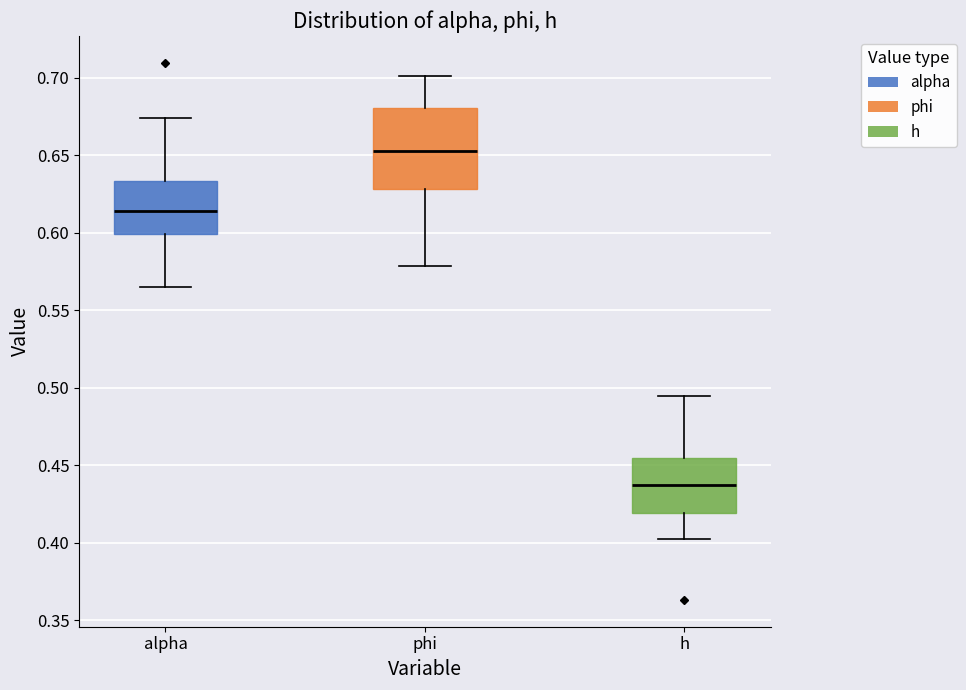

Reading left to right, read every box against the y-axis: the position of its median line, the range the box covers, and the ends of its whiskers. The values are not printed on the chart, so give them approximately, as read against the axis.

alpha: median 0.615, box 0.600 to 0.635, whiskers 0.565 to 0.675
phi: median 0.655, box 0.630 to 0.680, whiskers 0.580 to 0.700
h: median 0.435, box 0.420 to 0.455, whiskers 0.400 to 0.495